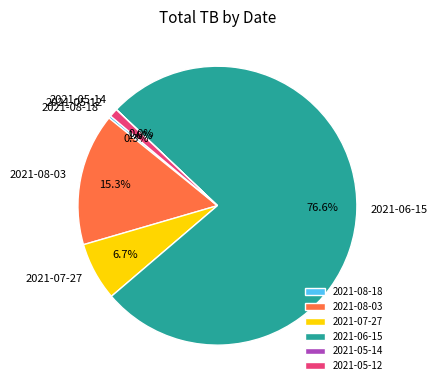

Does any single category account for the majority?

Yes